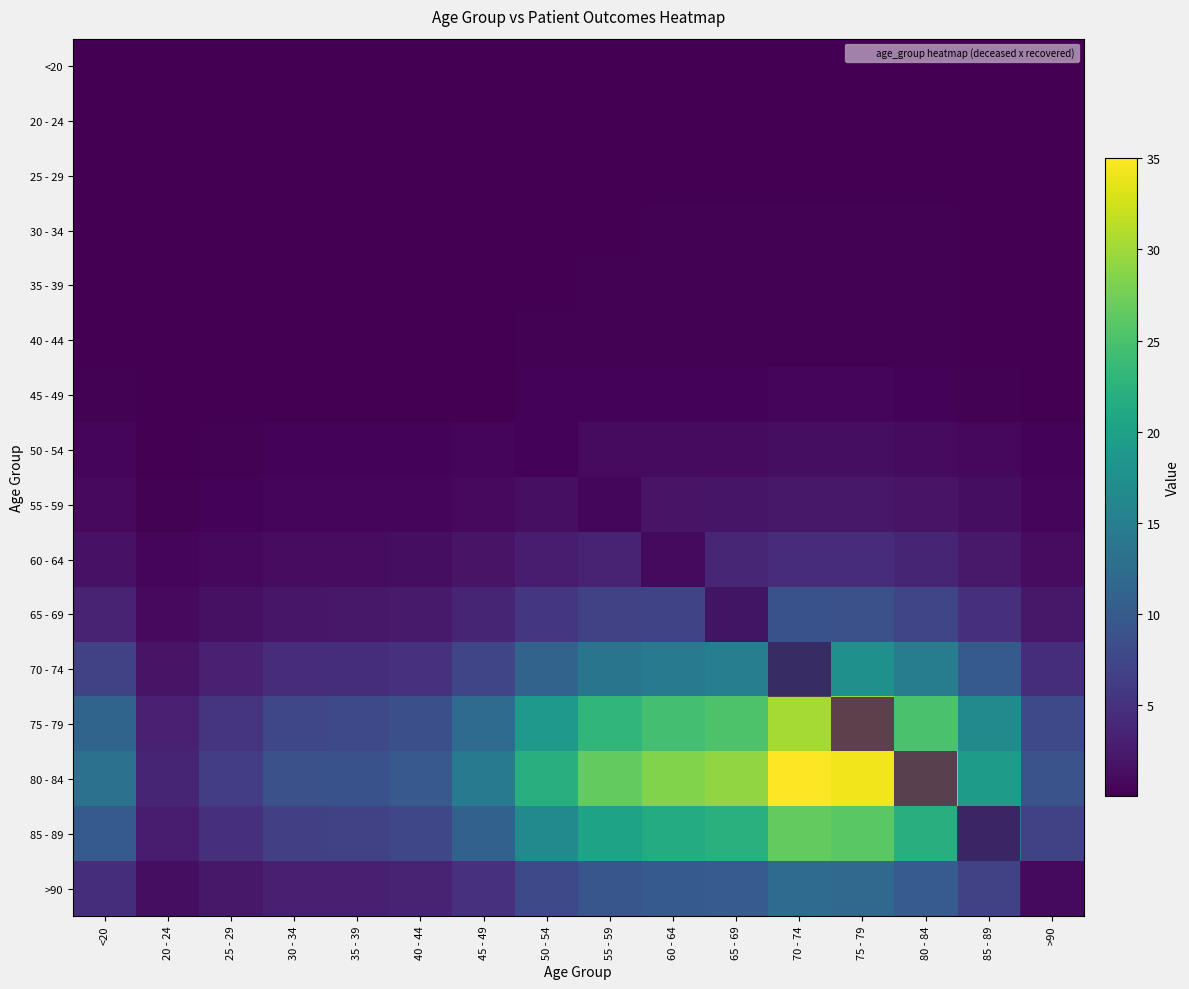

What is the spread (max minus min) of values at 20 - 24?

3.7